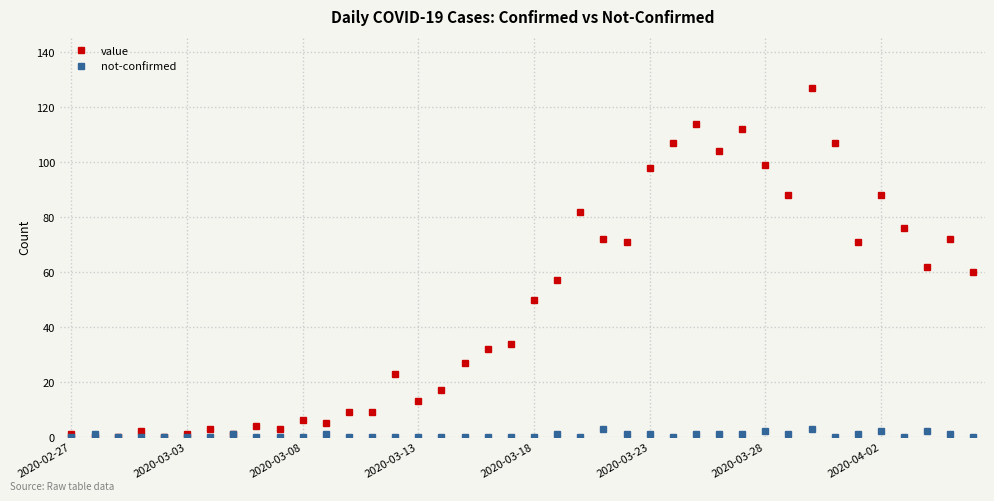

Rank the series by their average value, from highest to lowest.

value, not-confirmed